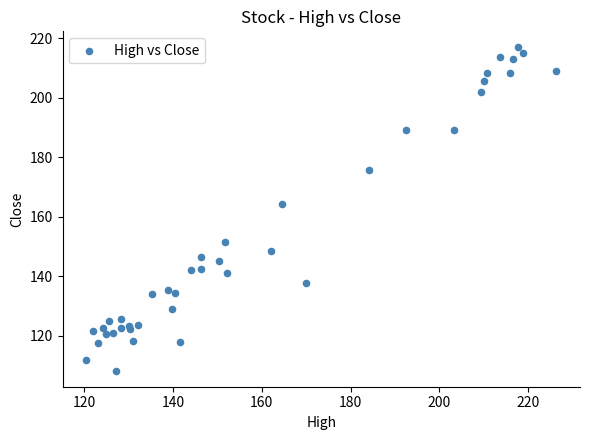

What Y value in the scatter plot is closest to 162?

164.3